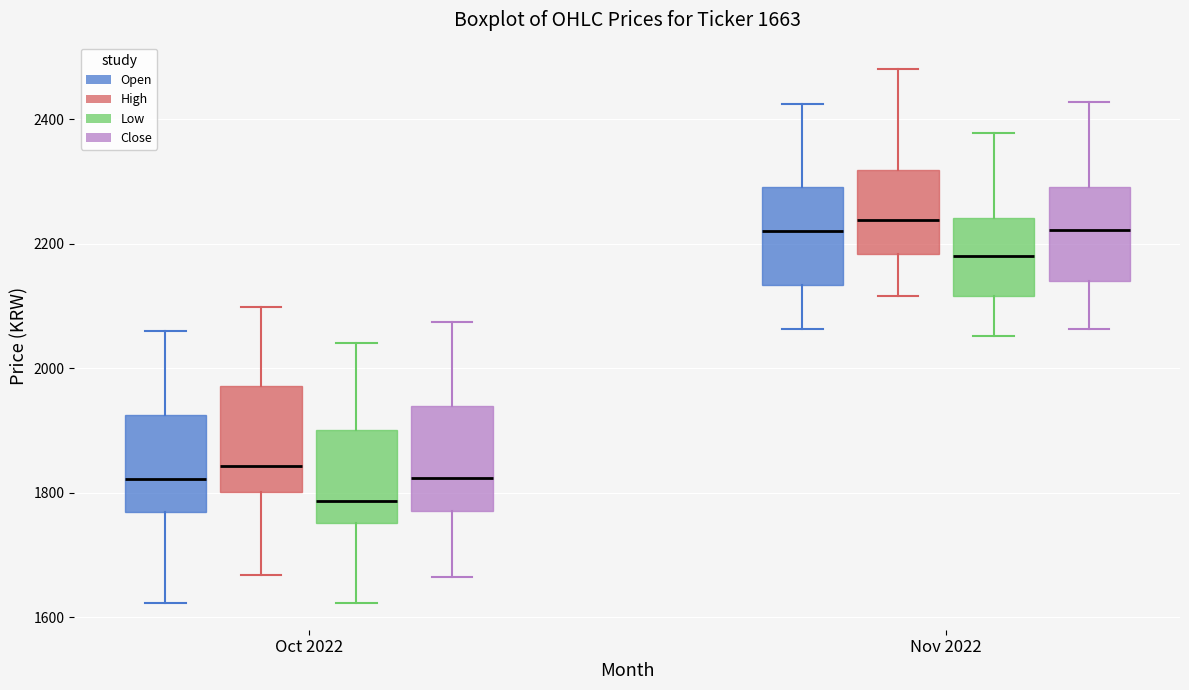

Which box's median line is the lowest?

Oct 2022 (Low)